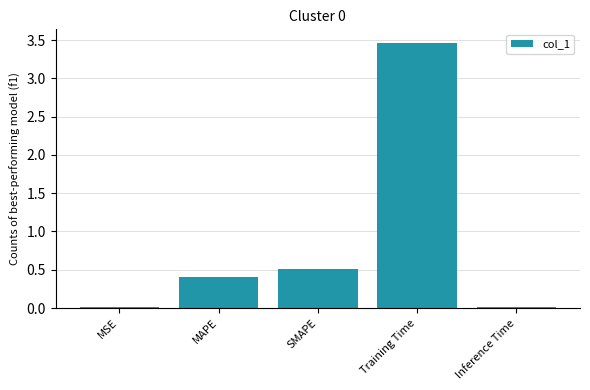

Does the chart contain stacked bars?

No